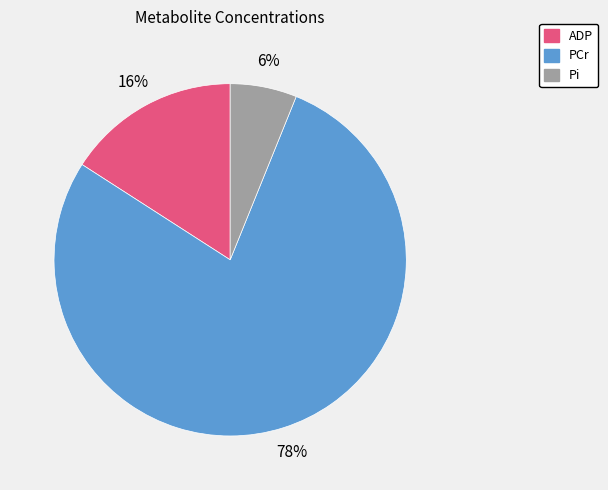

What is the majority slice?

PCr